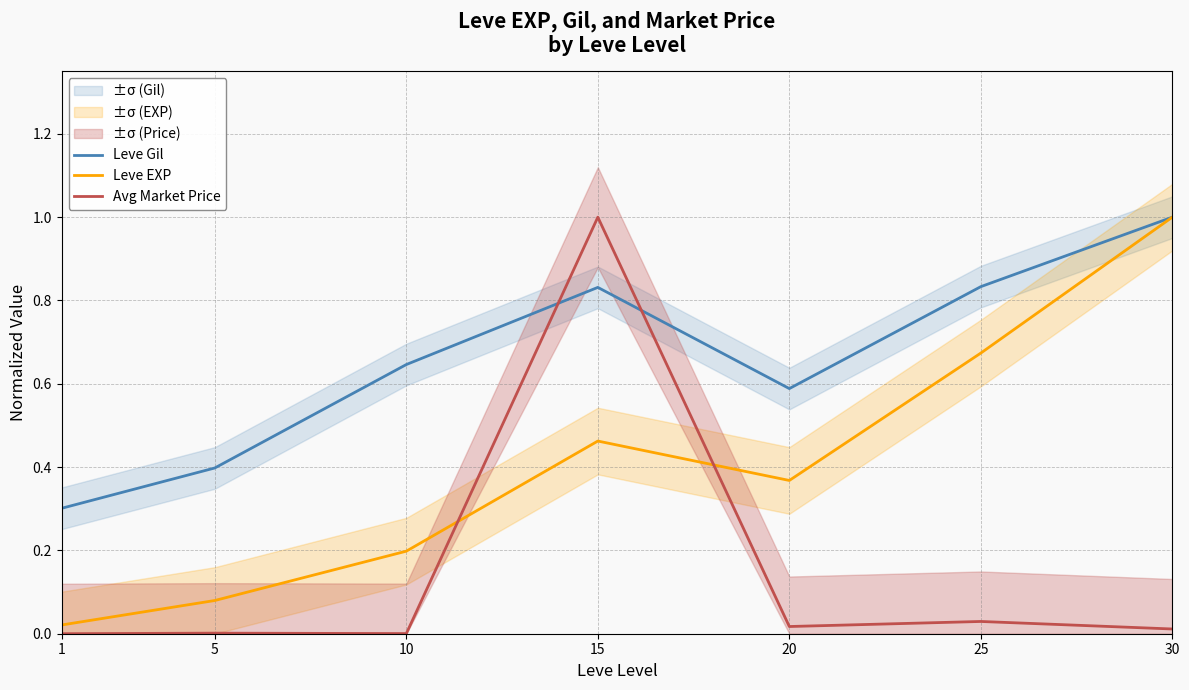

What is the sum of all Avg Market Price values?

1.1